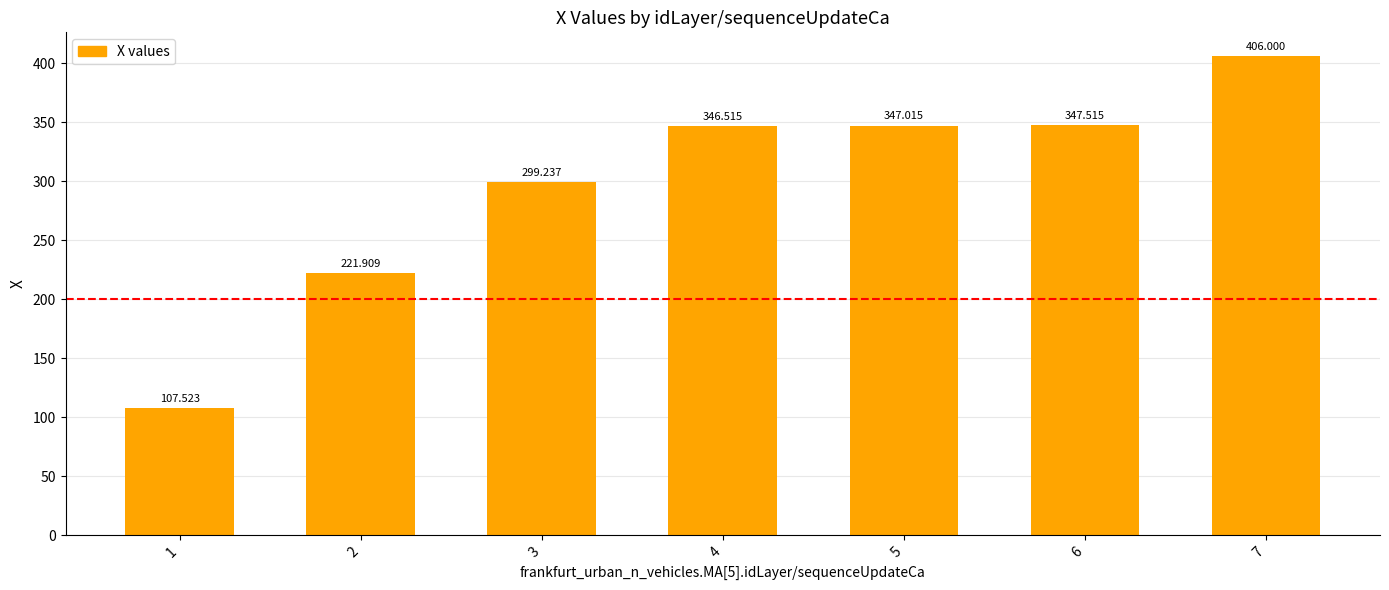

Does the chart contain any negative values?

No